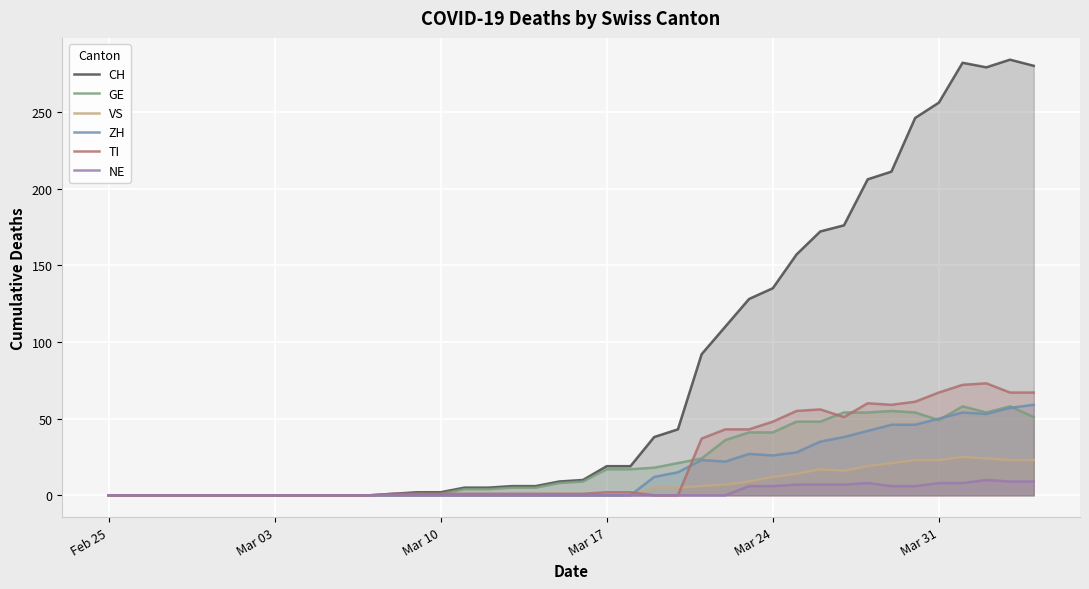

True or false: CH and VS cross at least once.

False